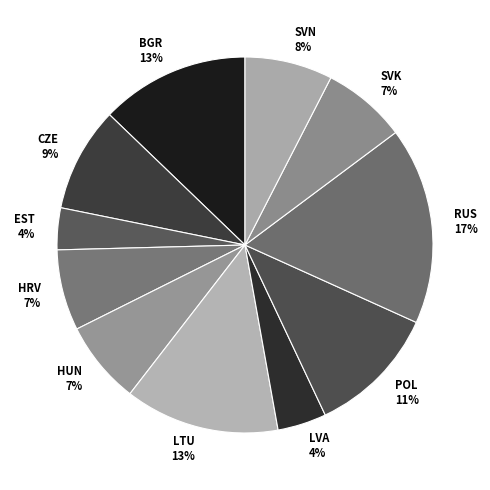

To the nearest percent, what percentage of the pie is RUS?

17%